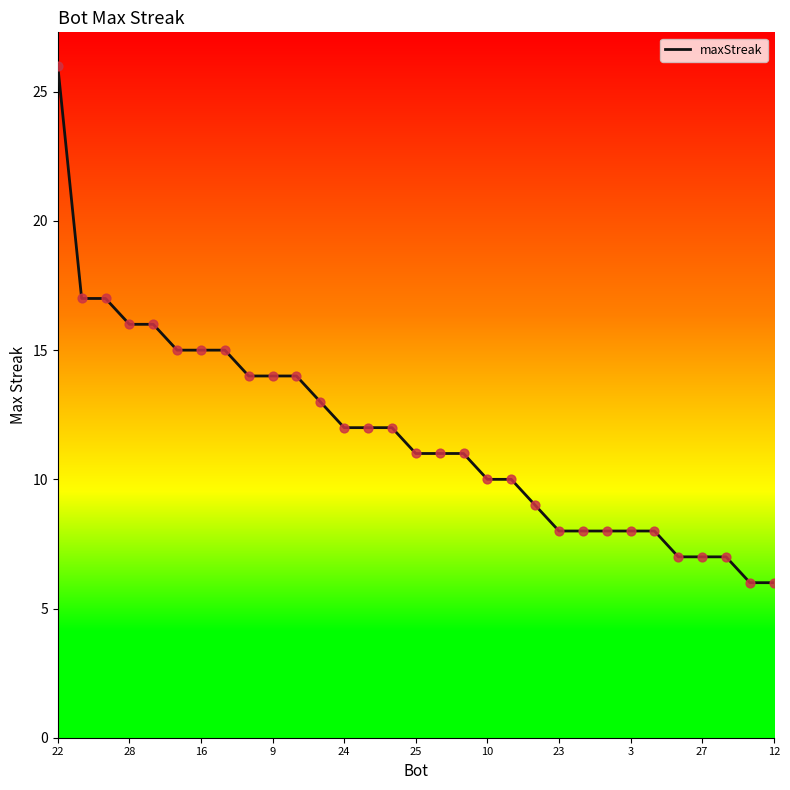

What is the change in value from 25 to 29?

-9